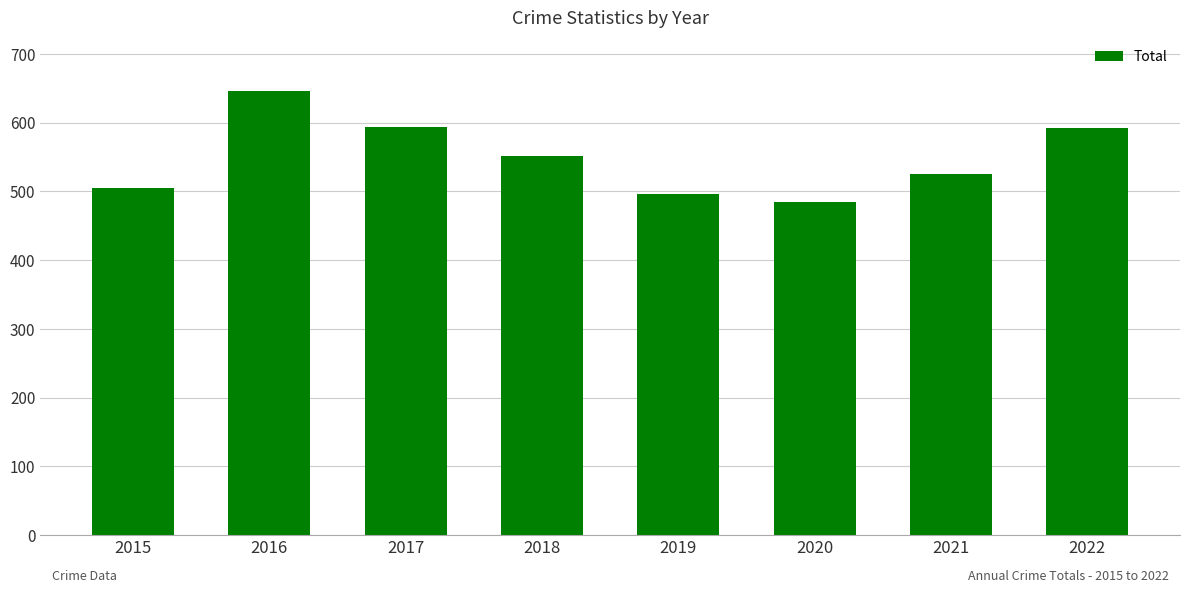

How many values are below 552?

4